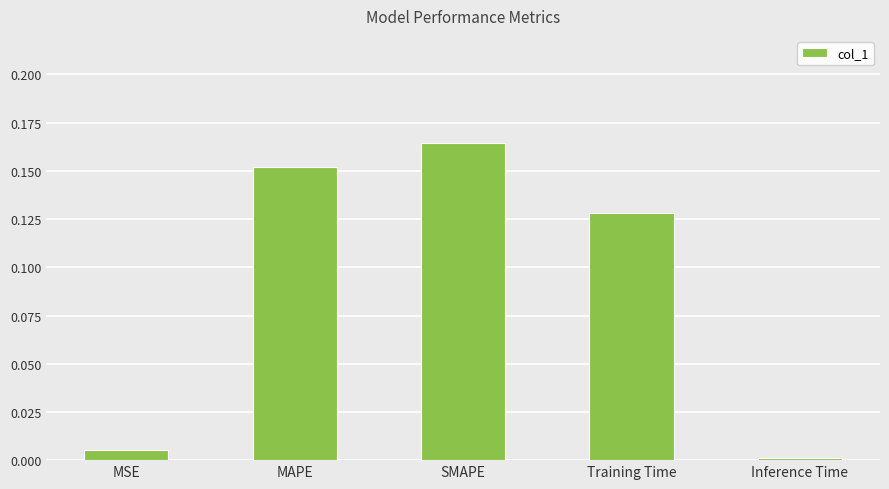

What is the label of the 3rd bar from the right?

SMAPE